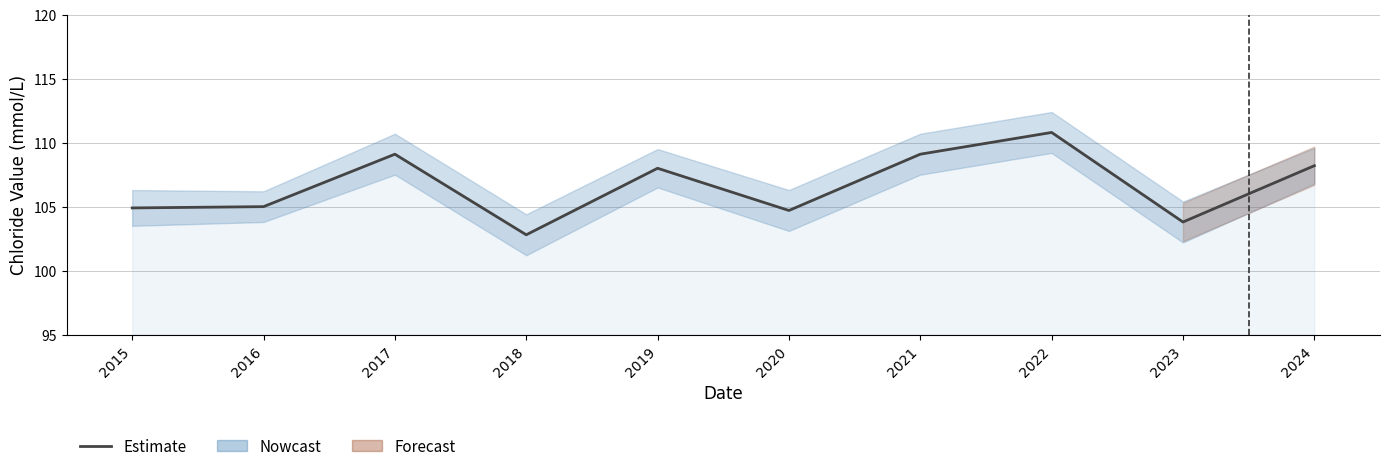

What is the greatest value displayed?

110.8